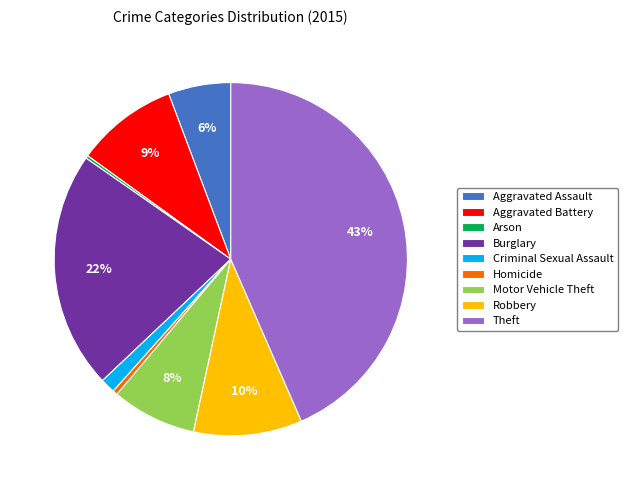

The Robbery slice represents 10% of the pie. True or false?

True